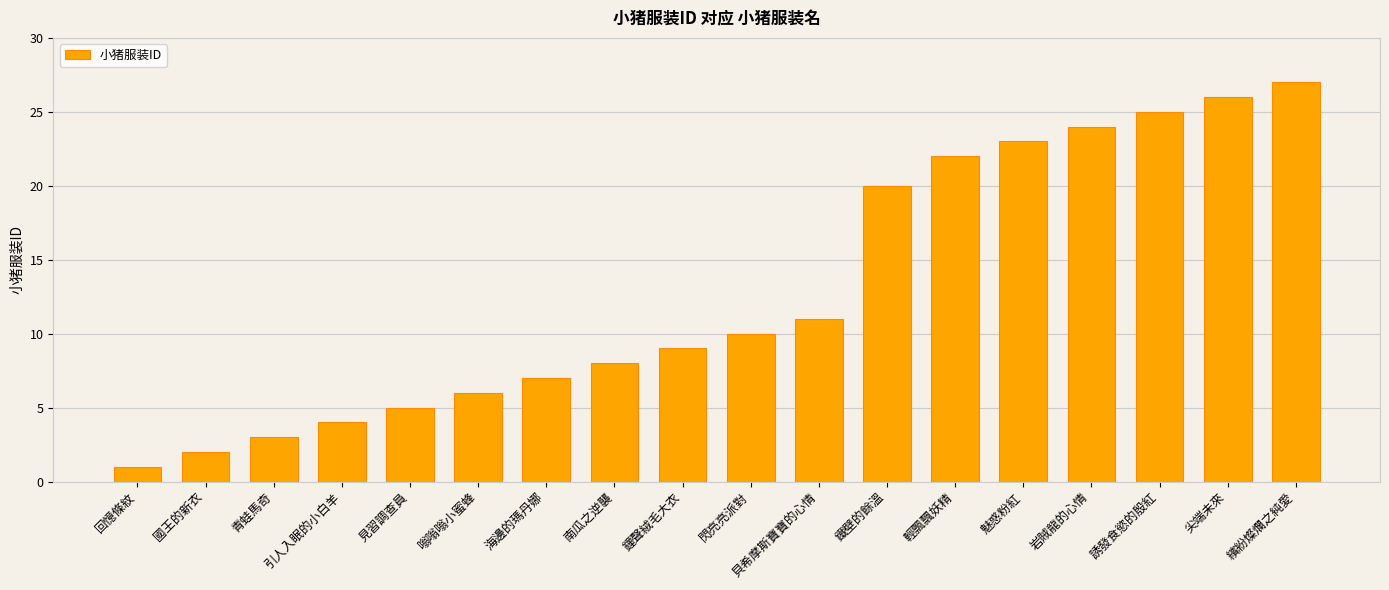

What is the difference between the maximum and second lowest values?

25